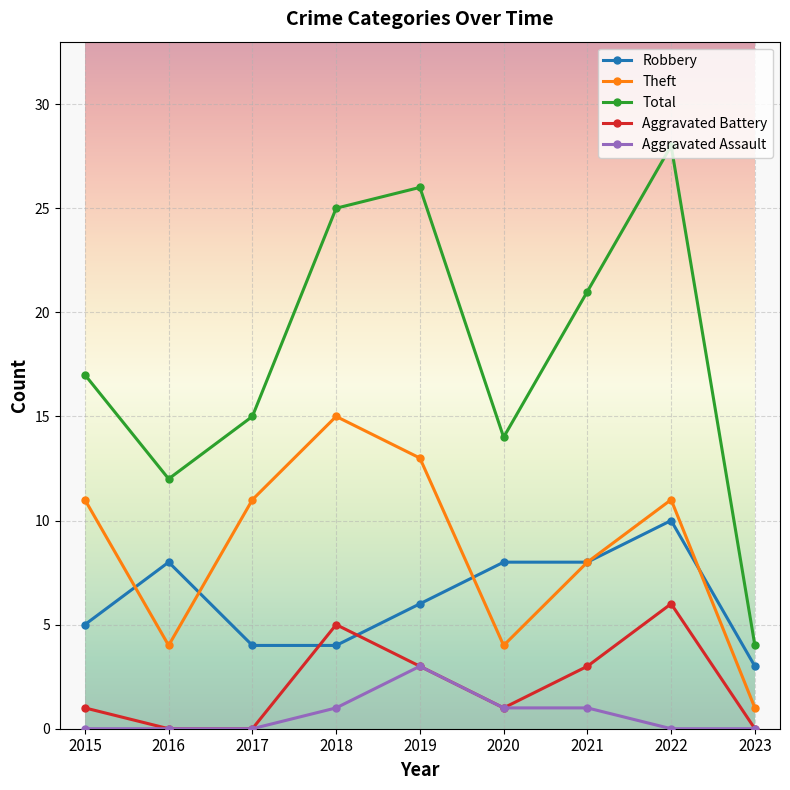

What is the approximate value of Aggravated Battery at 2020?

1